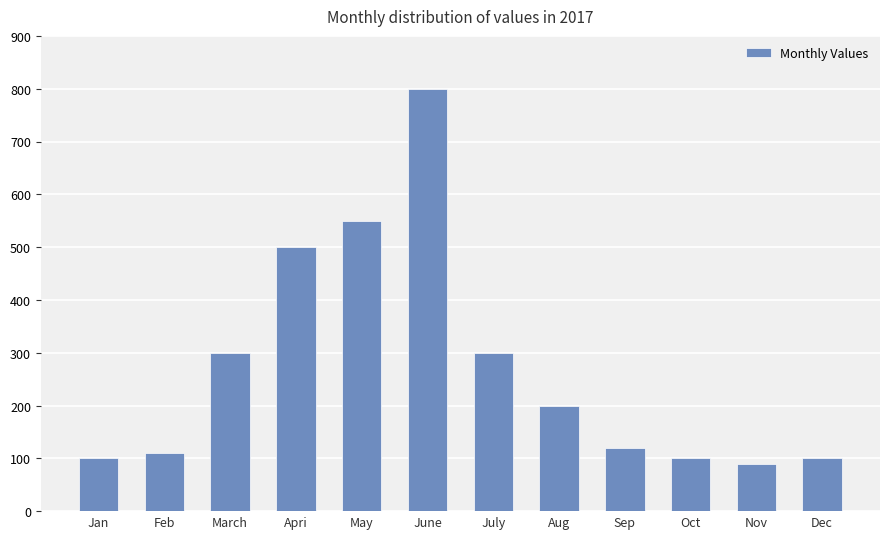

What is the change in value from Feb to June?

+690